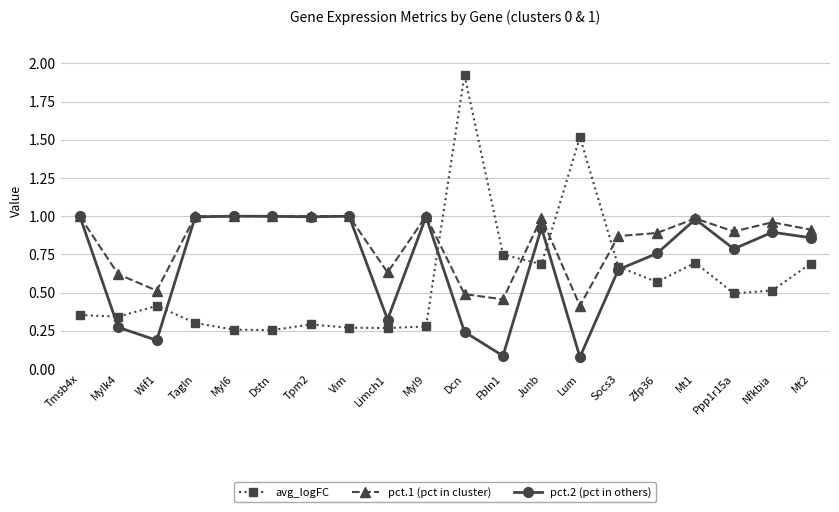

What is the spread (max minus min) of values at Lum?

1.4